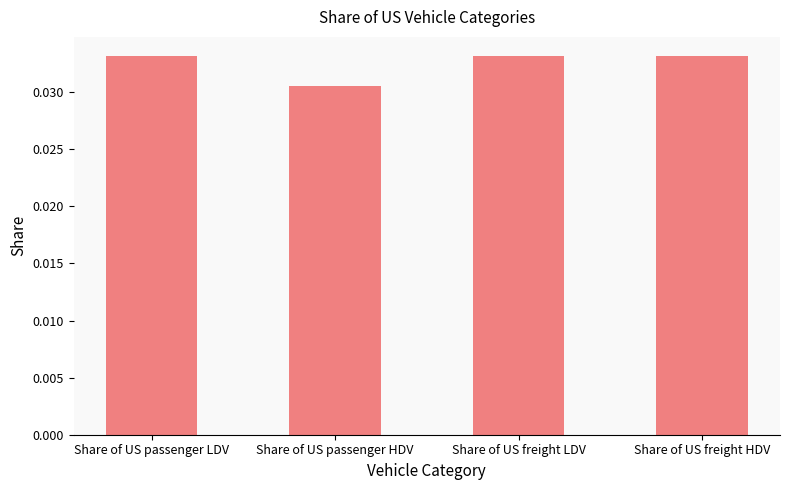

What is the label of the 3rd bar from the right?

Share of US passenger HDV